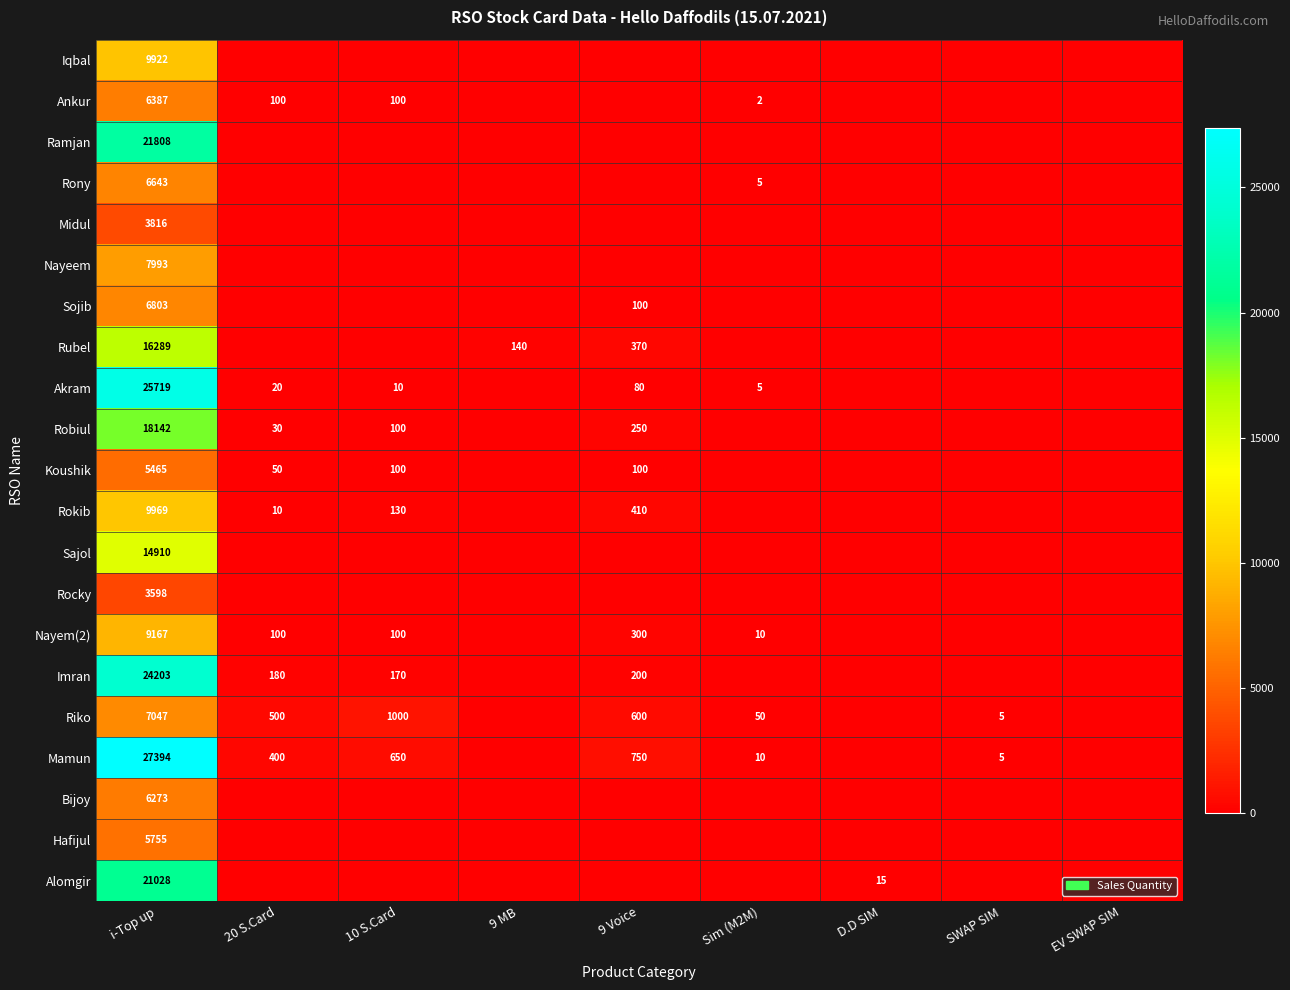

At how many categories does at least one series exceed 10267?

1